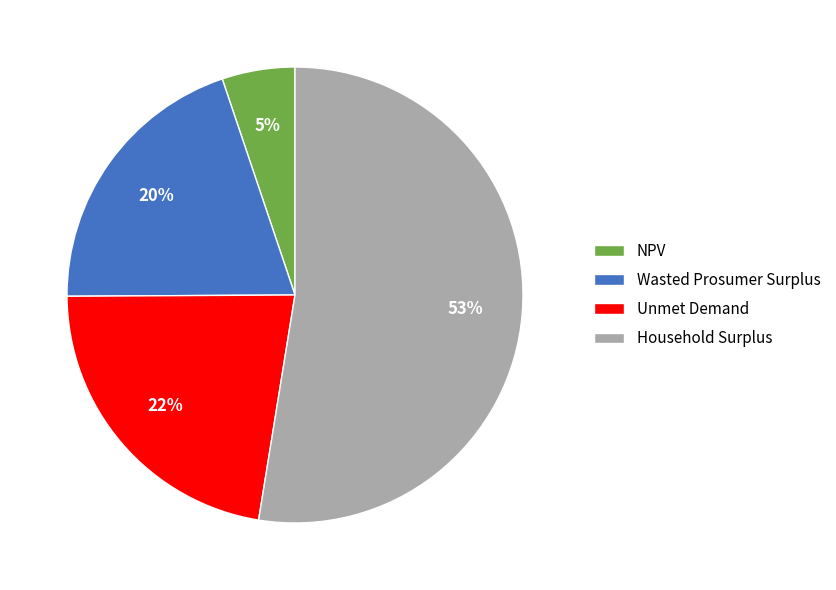

What is the majority slice?

Household Surplus